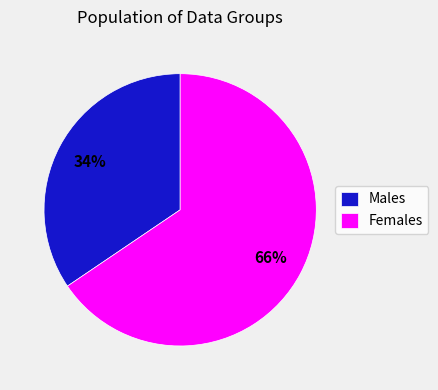

True or false: Males accounts for 34% of the total.

True